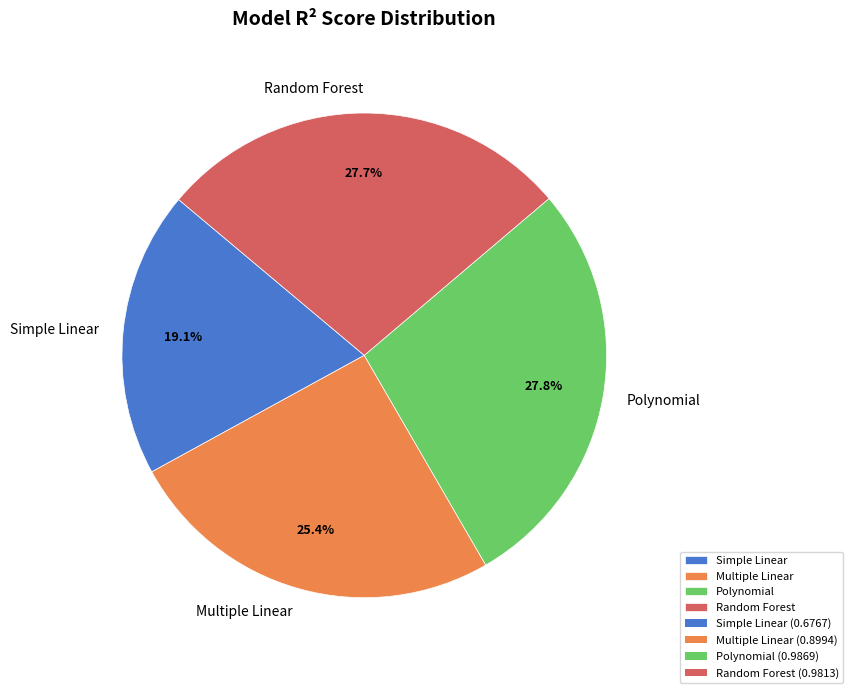

To the nearest percent, what percentage of the pie is Random Forest?

28%